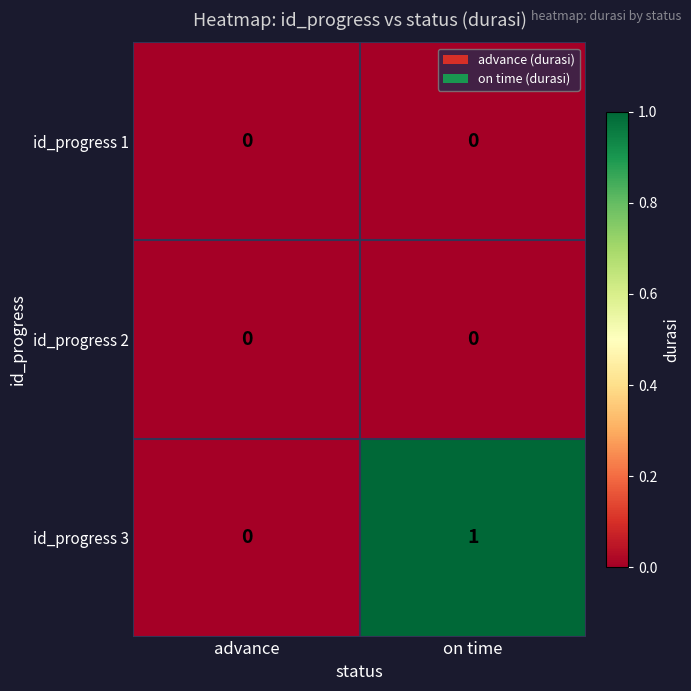

Which label corresponds to the largest value in the chart?

on time